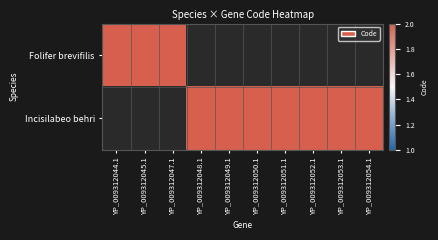

What is the difference between the highest and lowest values at 6?

2